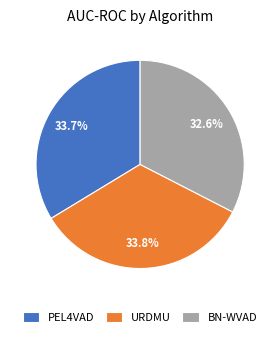

To the nearest percent, what portion does URDMU represent?

34%